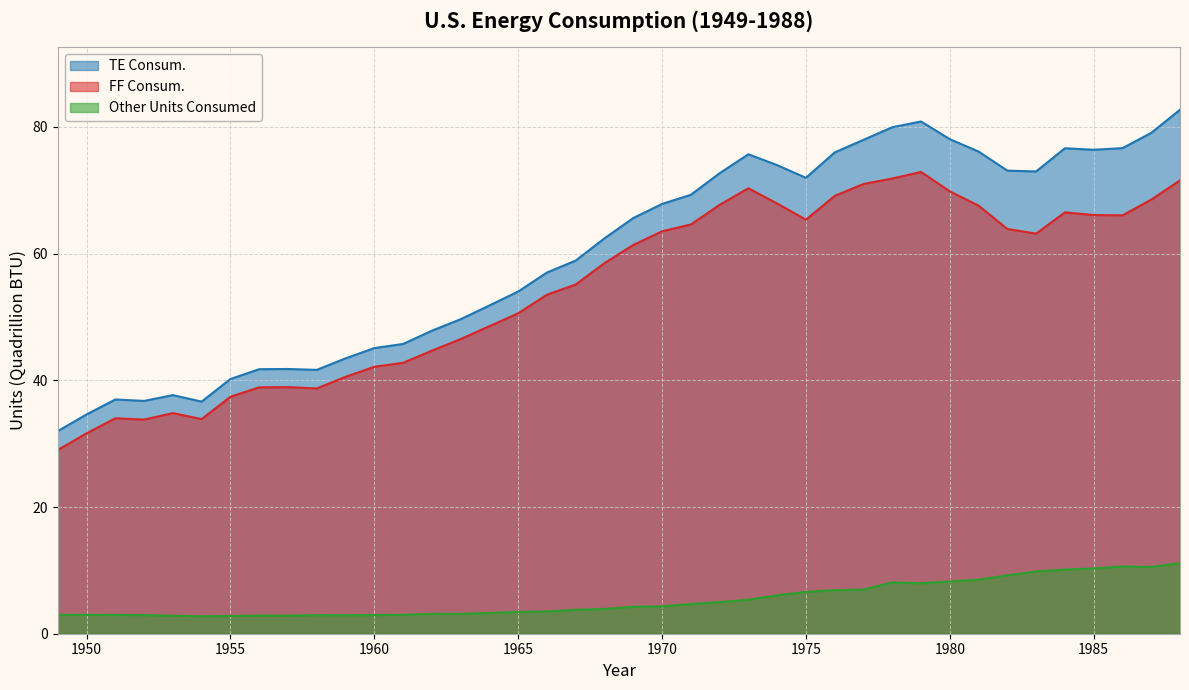

Reading right to left, what are all the values shown in this chart?

FF Consum.: 1988=71.6	1987=68.5	1986=66.0	1985=66.1	1984=66.5	1983=63.2	1982=63.9	1981=67.6	1980=69.8	1979=72.9	1978=71.9	1977=71.0	1976=69.1	1975=65.4	1974=67.9	1973=70.3	1972=67.7	1971=64.6	1970=63.5	1969=61.4	1968=58.5	1967=55.1	1966=53.5	1965=50.6	1964=48.5	1963=46.5	1962=44.7	1961=42.8	1960=42.1	1959=40.6	1958=38.7	1957=38.9	1956=38.9	1955=37.4	1954=33.9	1953=34.8	1952=33.8	1951=34.0	1950=31.6	1949=29.0
TE Consum.: 1988=82.7	1987=79.1	1986=76.6	1985=76.4	1984=76.6	1983=73.0	1982=73.1	1981=76.1	1980=78.1	1979=80.9	1978=80.0	1977=78.0	1976=76.0	1975=72.0	1974=74.0	1973=75.7	1972=72.7	1971=69.3	1970=67.8	1969=65.6	1968=62.4	1967=58.9	1966=57.0	1965=54.0	1964=51.8	1963=49.6	1962=47.8	1961=45.7	1960=45.1	1959=43.5	1958=41.6	1957=41.8	1956=41.8	1955=40.2	1954=36.6	1953=37.7	1952=36.7	1951=37.0	1950=34.6	1949=32.0
Other Units Consumed: 1988=11.2	1987=10.5	1986=10.6	1985=10.3	1984=10.1	1983=9.8	1982=9.2	1981=8.5	1980=8.2	1979=8.0	1978=8.1	1977=7.0	1976=6.9	1975=6.6	1974=6.1	1973=5.4	1972=5.0	1971=4.7	1970=4.3	1969=4.3	1968=3.9	1967=3.8	1966=3.5	1965=3.4	1964=3.3	1963=3.1	1962=3.1	1961=3.0	1960=2.9	1959=2.9	1958=2.9	1957=2.9	1956=2.9	1955=2.8	1954=2.8	1953=2.8	1952=2.9	1951=3.0	1950=3.0	1949=3.0